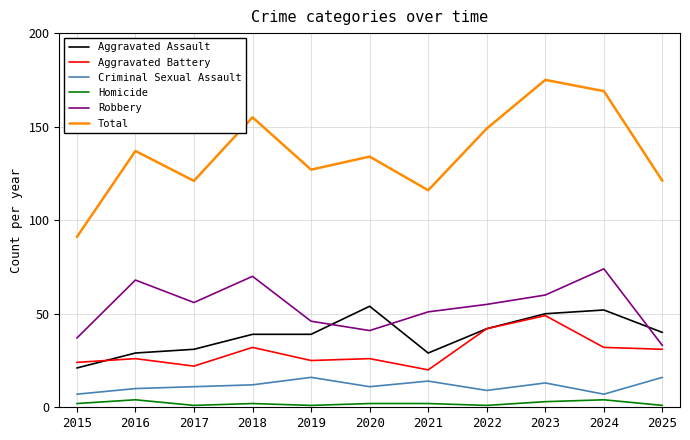

What is the difference between the Robbery values at 2016 and 2024?

6